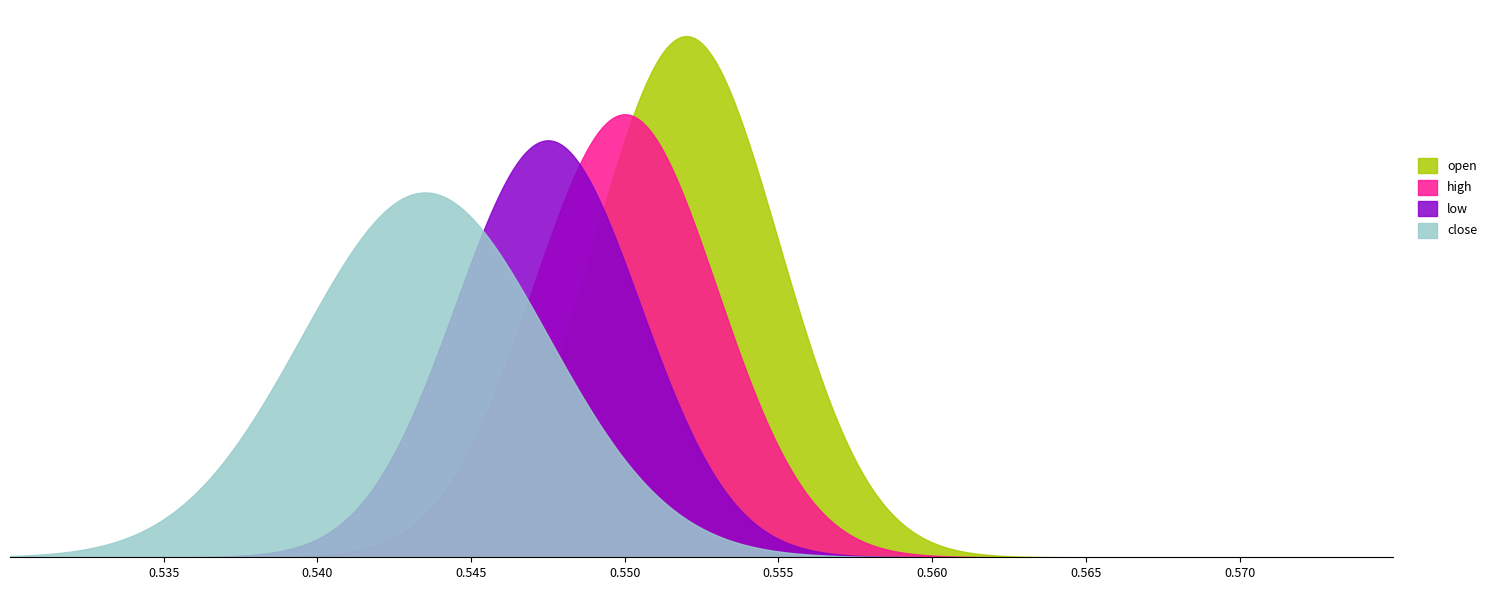

True or false: open and low cross at least once.

True